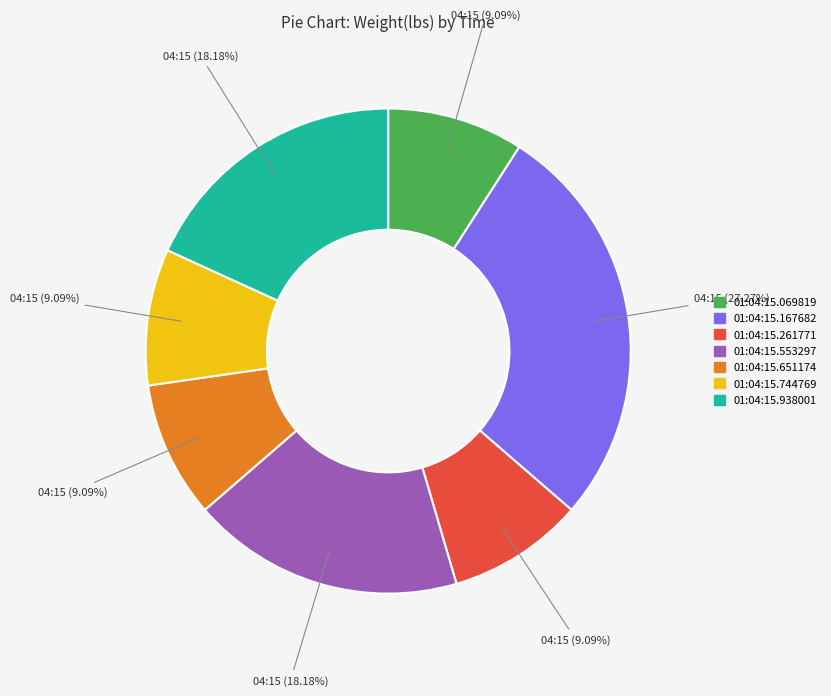

How much of the chart is everything except 01:04:15.553297?

81.8%